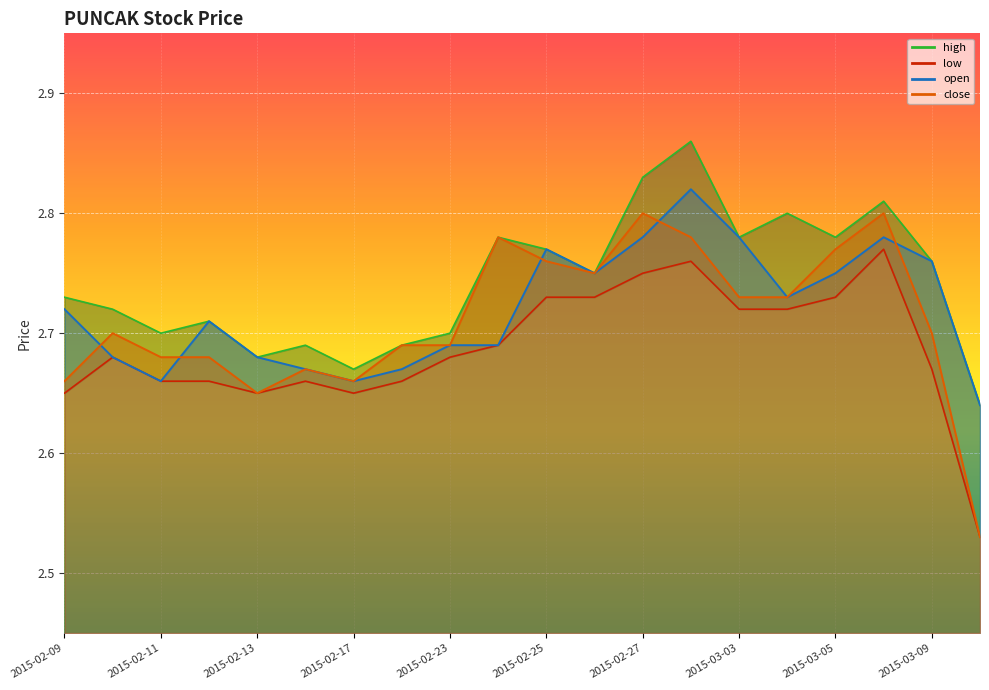

List the series in order of their overall mean, lowest first.

low, close, open, high